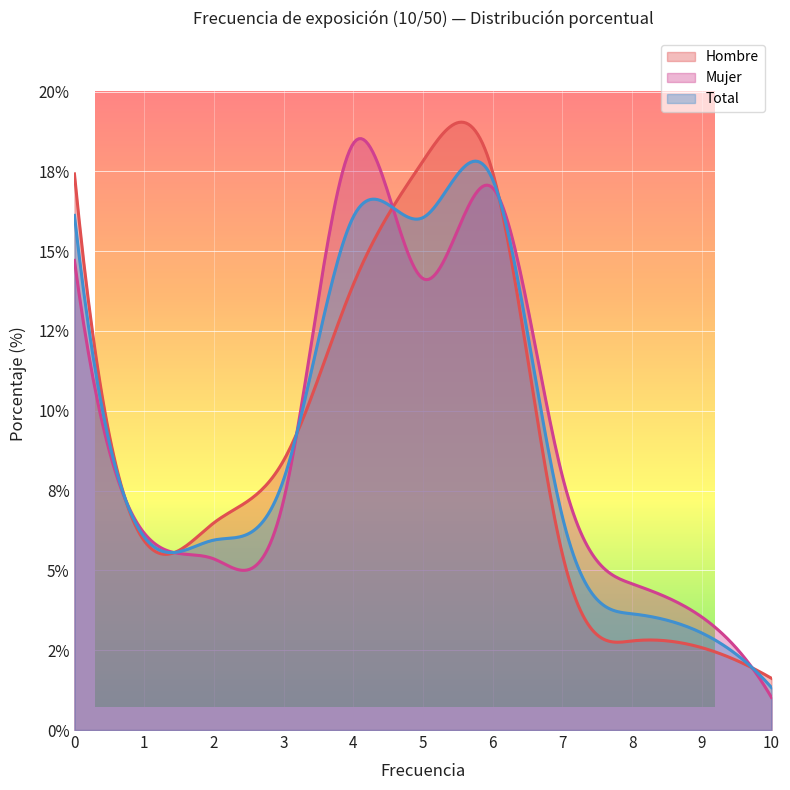

What is the spread (max minus min) of values at 7?

2.4